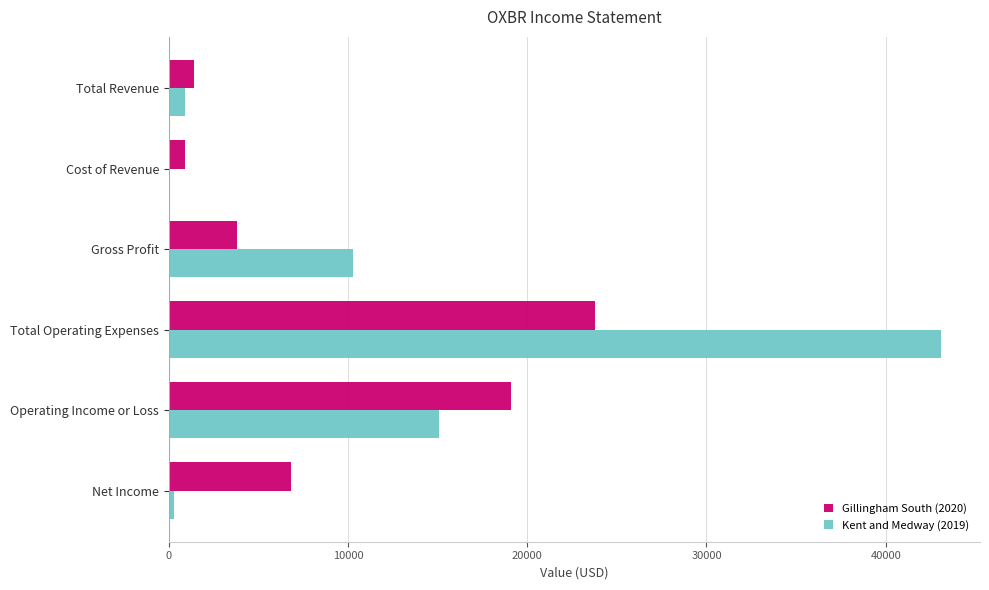

Which series has the largest total across all categories?

Kent and Medway (2019)